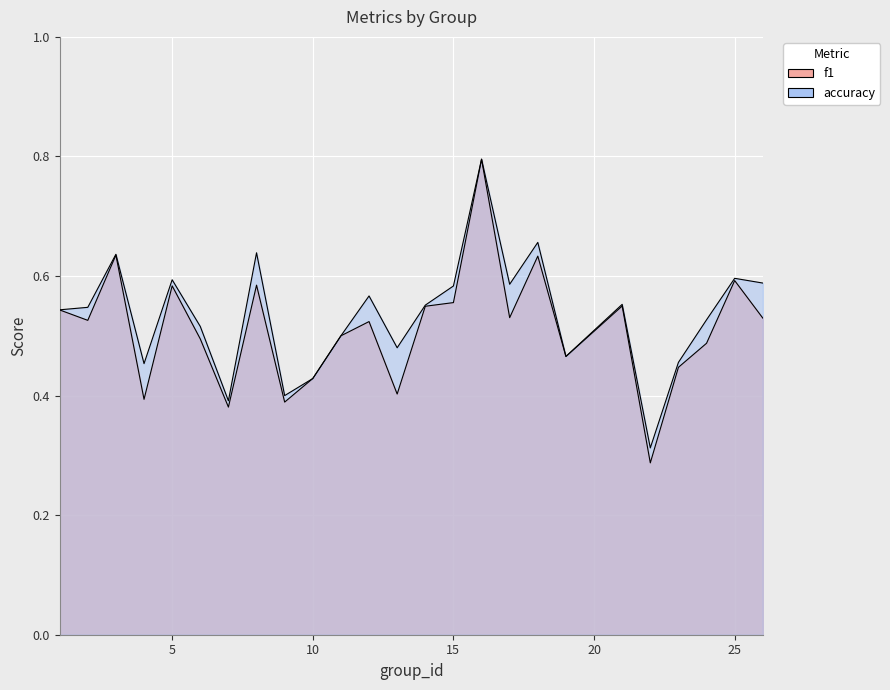

Count the accuracy values in the range 0 to 1.

25